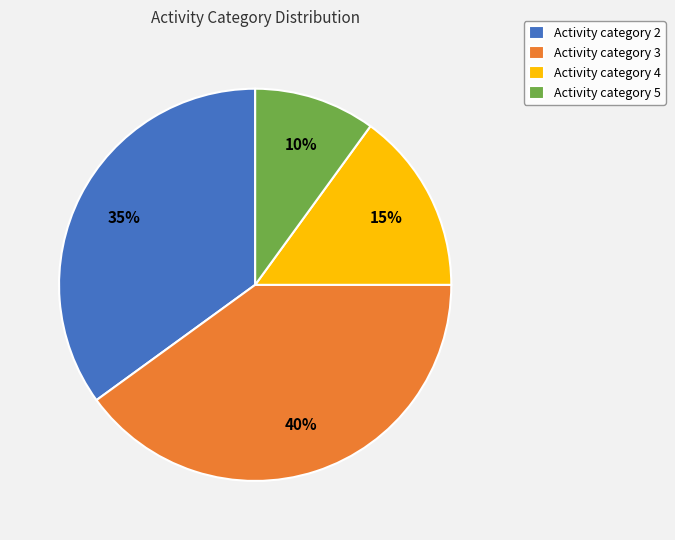

What percentage is the Activity category 5 slice, to the nearest percent?

10%